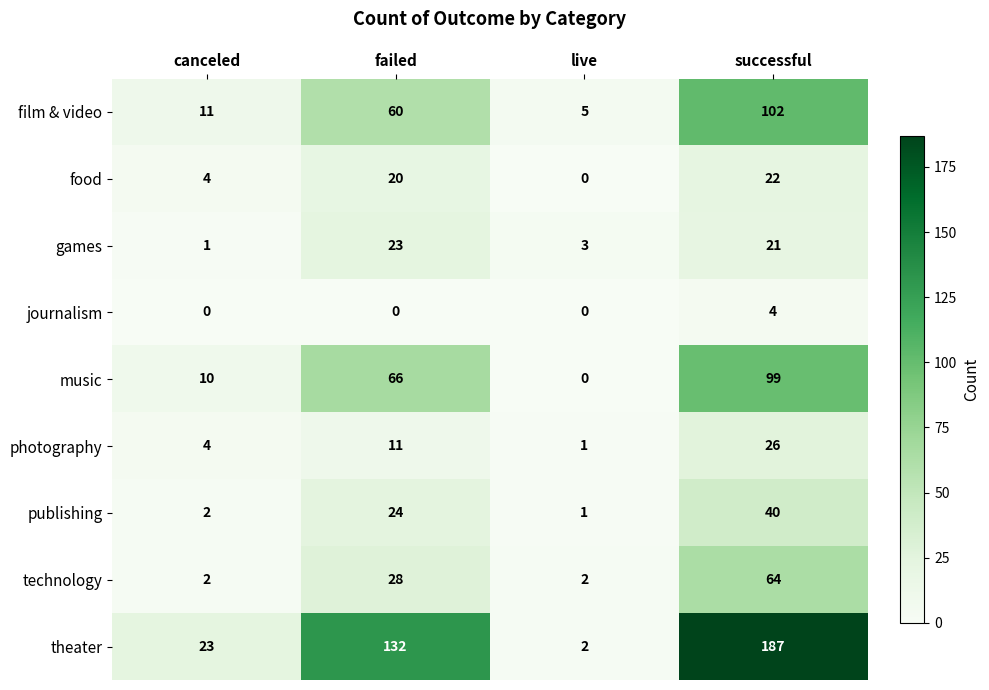

The film & video series shows 4 at canceled. True or false?

False